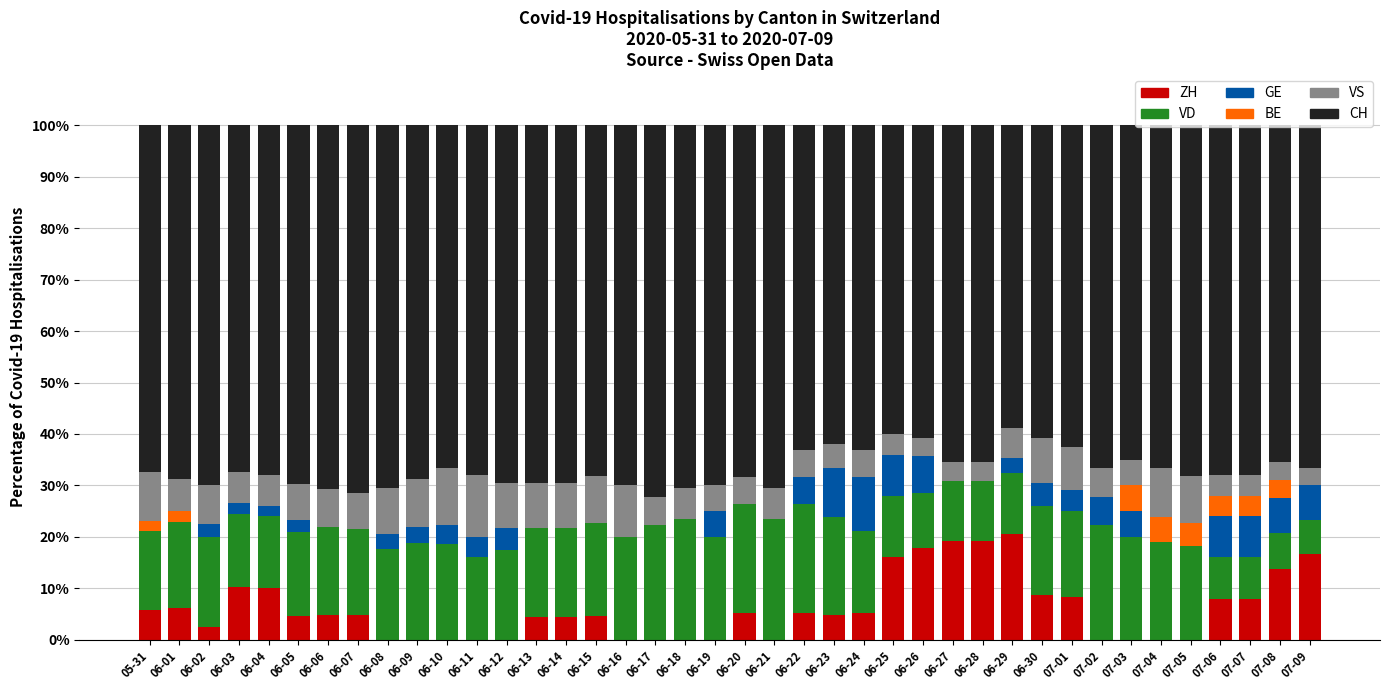

What is the highest value of the ZH series?

20.6